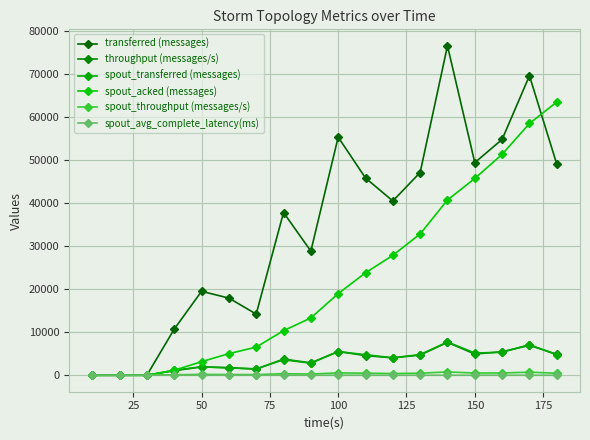

How many data points in spout_avg_complete_latency(ms) are above 2?

15